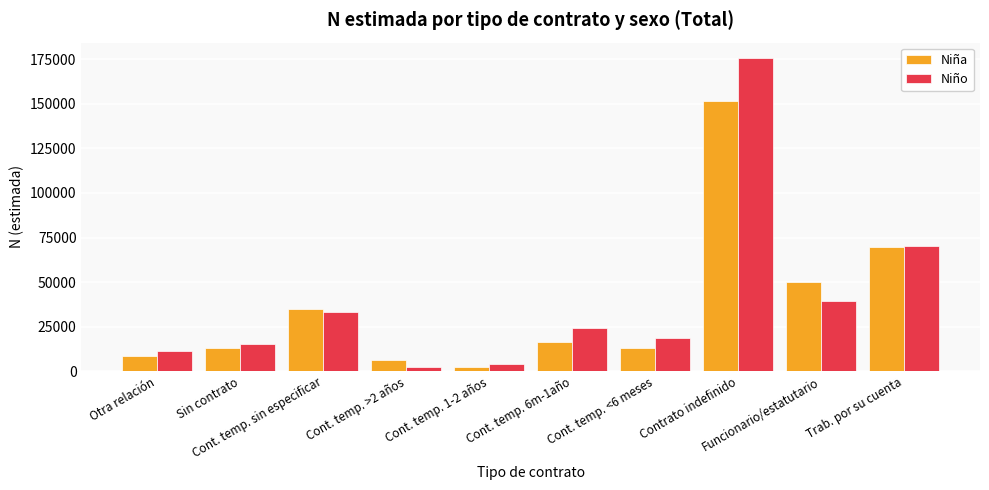

How many data points does each series have?

10